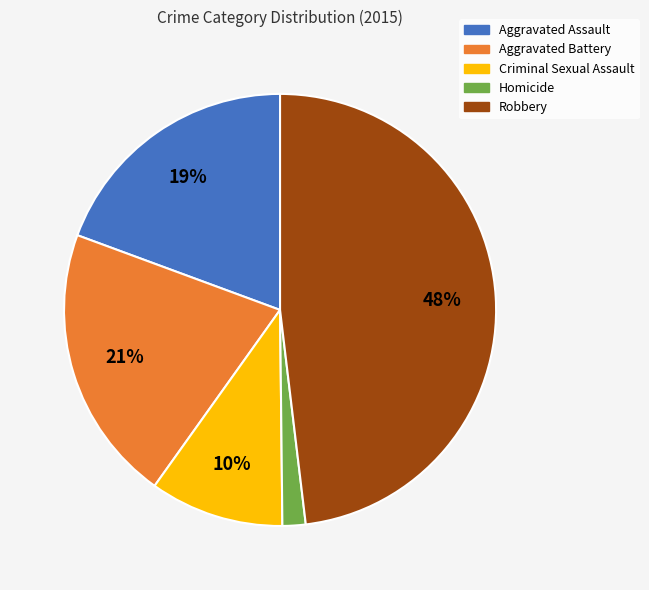

Count the number of slices in the pie.

5